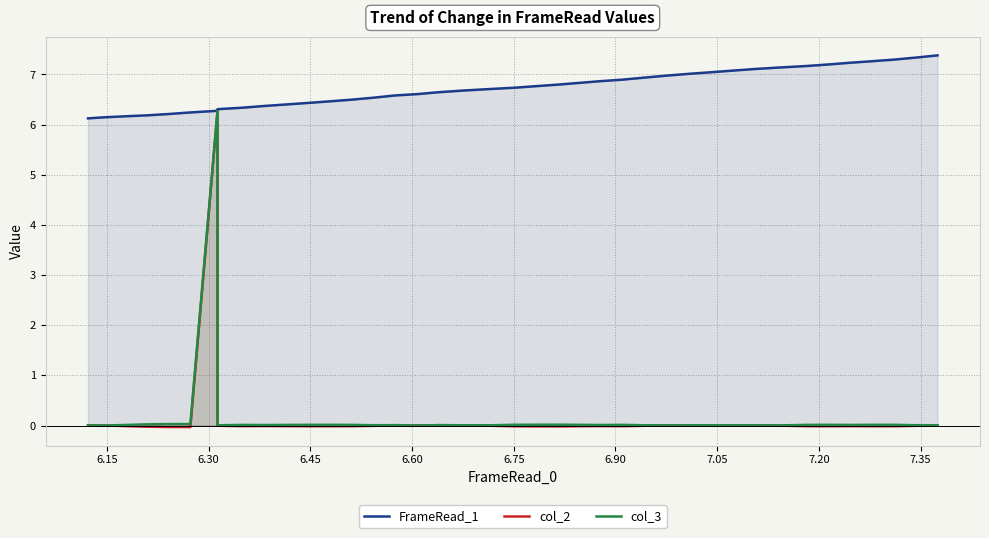

True or false: FrameRead_1 and col_2 cross at least once.

False